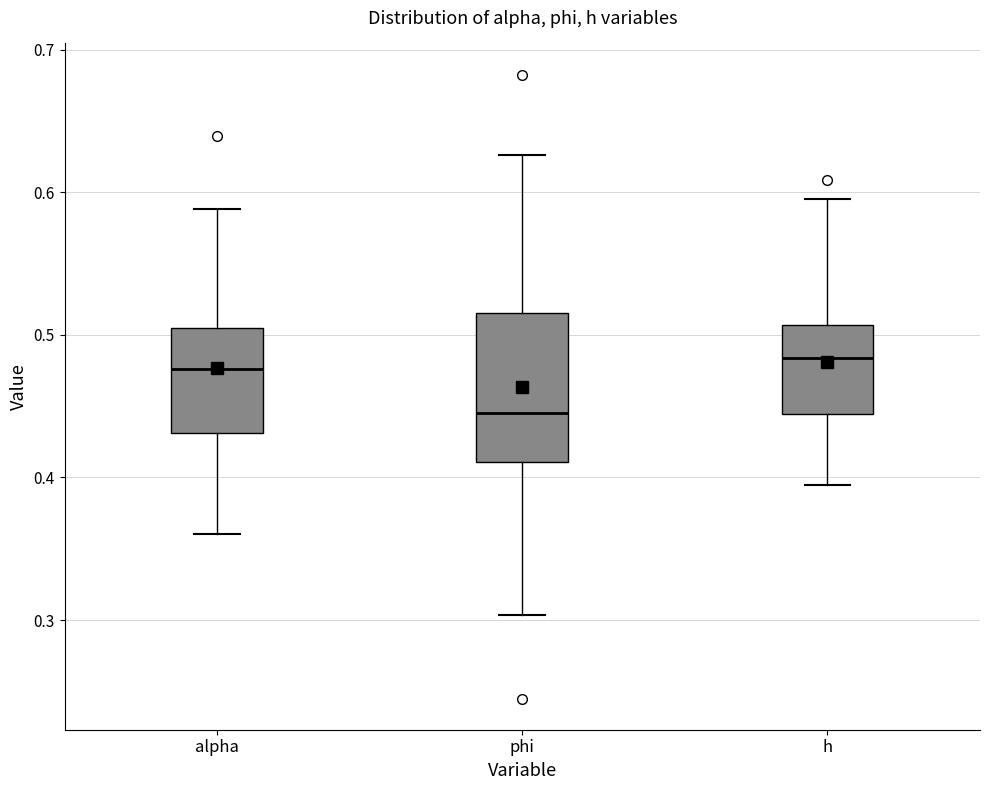

Reading left to right, read every box against the y-axis: the position of its median line, the range the box covers, and the ends of its whiskers. The values are not printed on the chart, so give them approximately, as read against the axis.

alpha: median 0.48, box 0.43 to 0.51, whiskers 0.36 to 0.59
phi: median 0.45, box 0.41 to 0.52, whiskers 0.30 to 0.63
h: median 0.48, box 0.44 to 0.51, whiskers 0.39 to 0.59